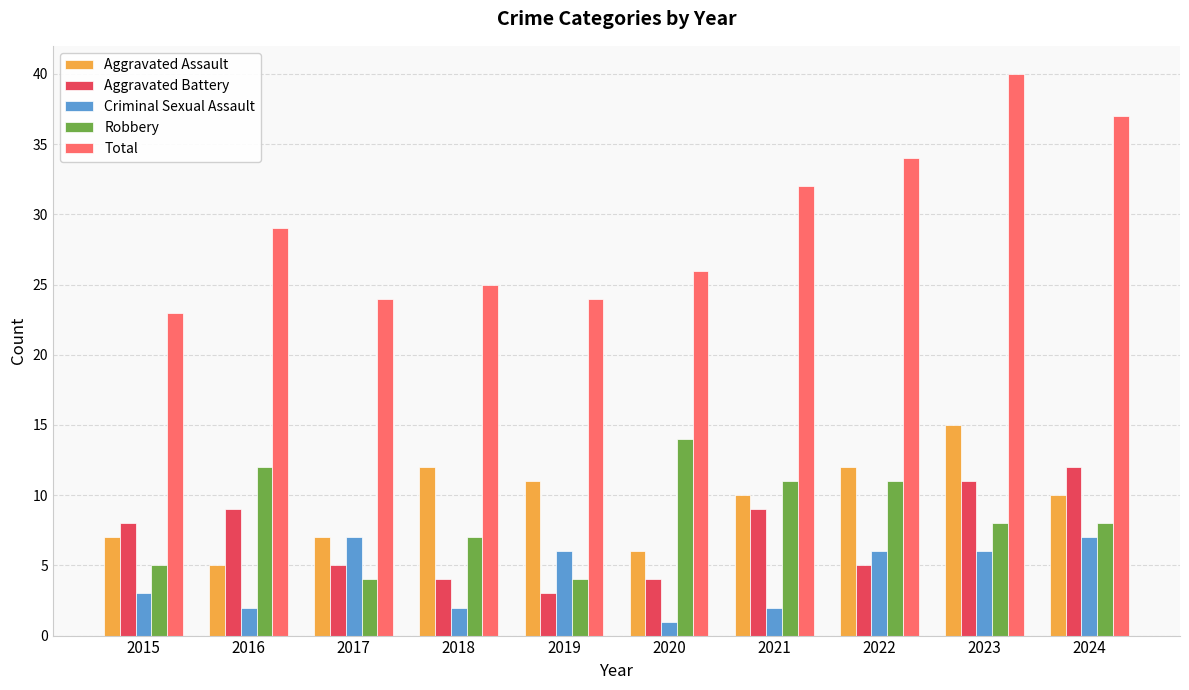

What is the difference between the highest and lowest values at 2019?

21